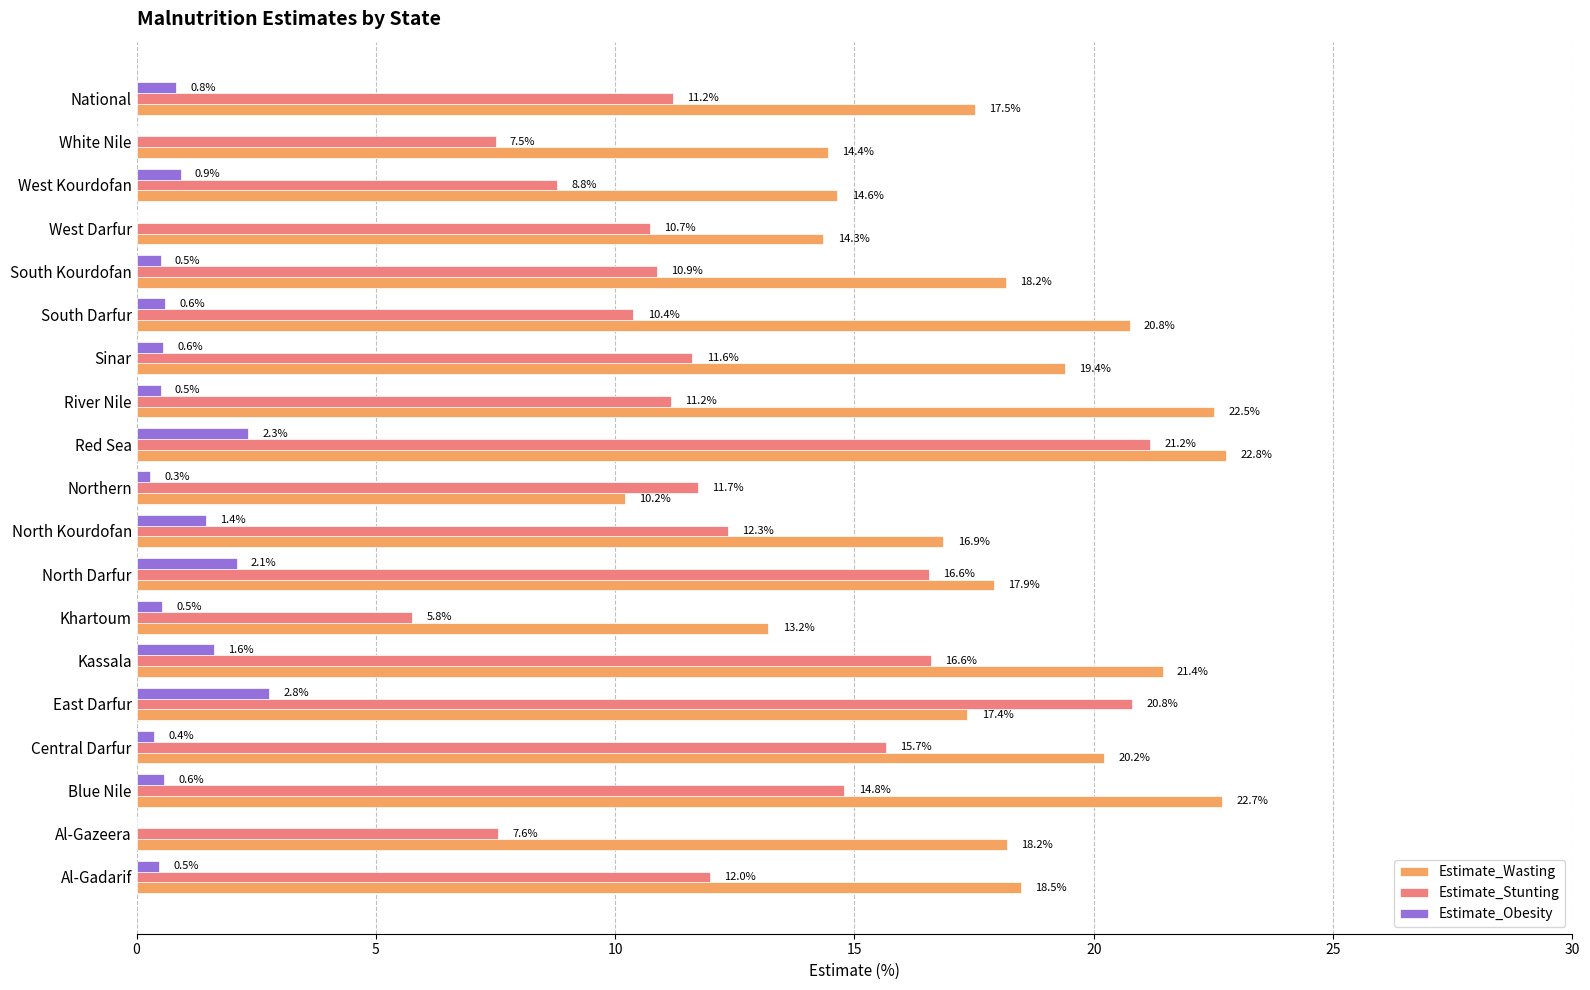

What is the sum of the Estimate_Stunting values at South Darfur and North Kourdofan?

22.7